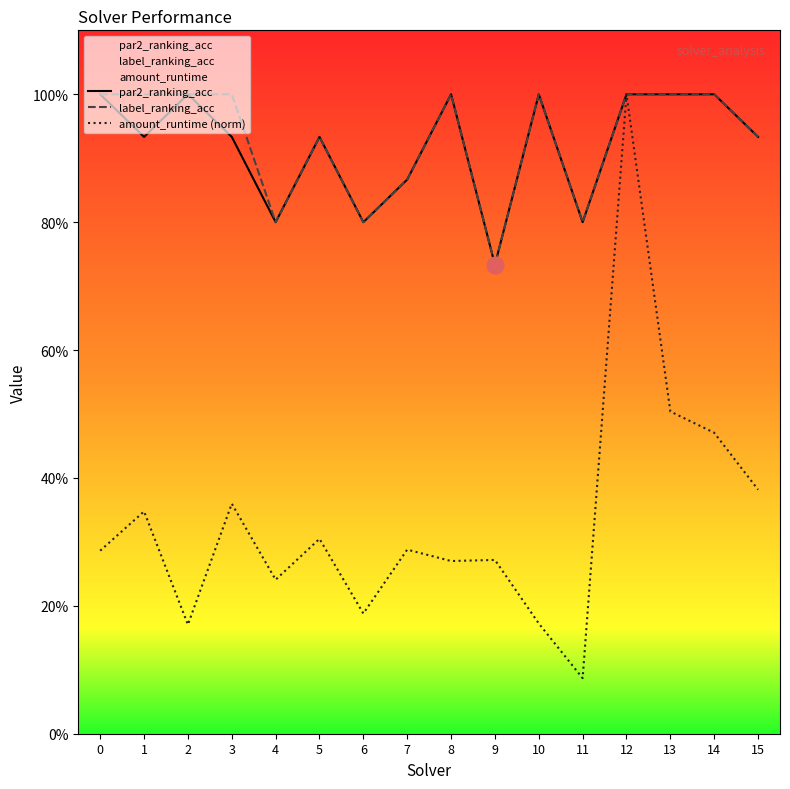

Is the value of amount_runtime (norm) at 13 greater than the value of par2_ranking_acc at 2?

No